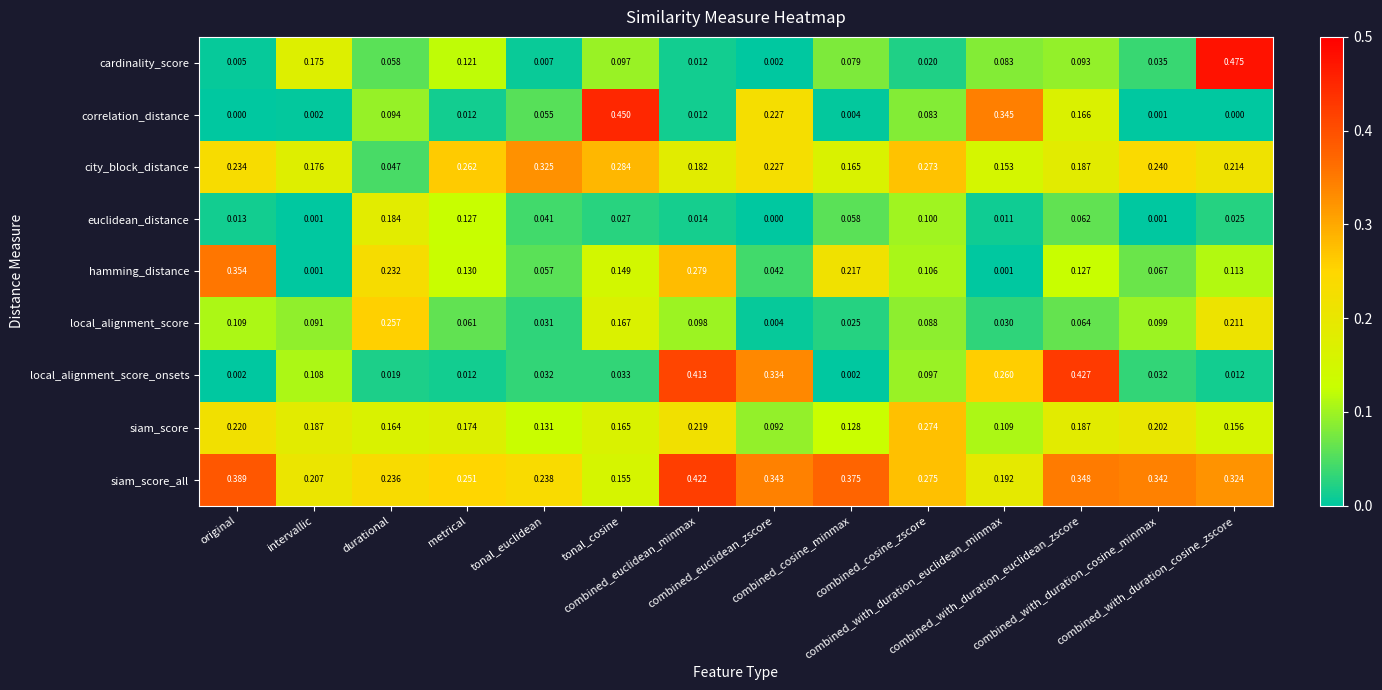

Which series has the widest spread of values?

cardinality_score